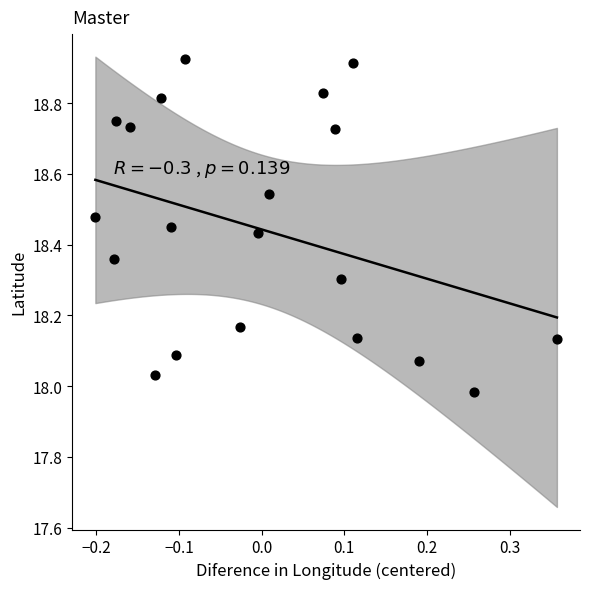

What is the range of Y values (max minus min)?

0.9